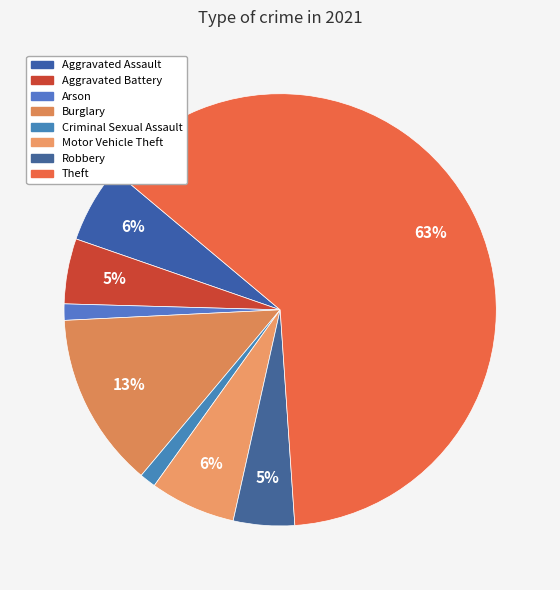

Which category accounts for the majority?

Theft